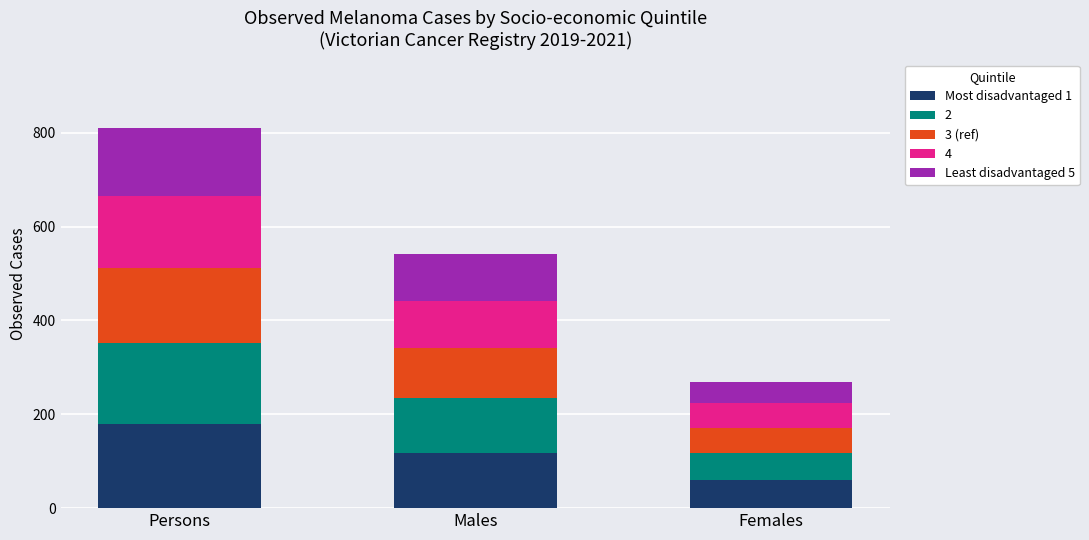

At which category is the sum across all series the highest?

Persons